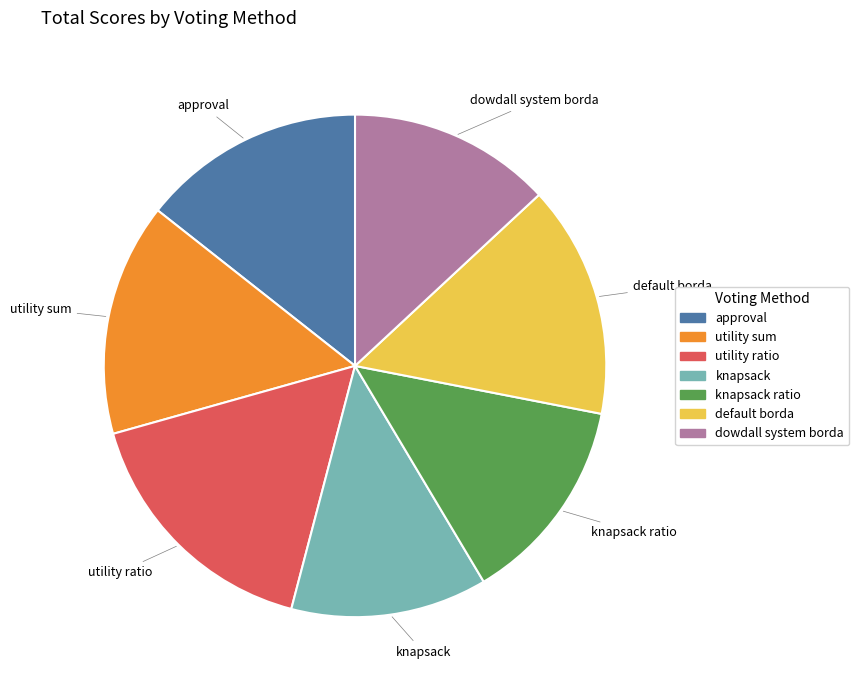

Is there a majority slice in this chart?

No